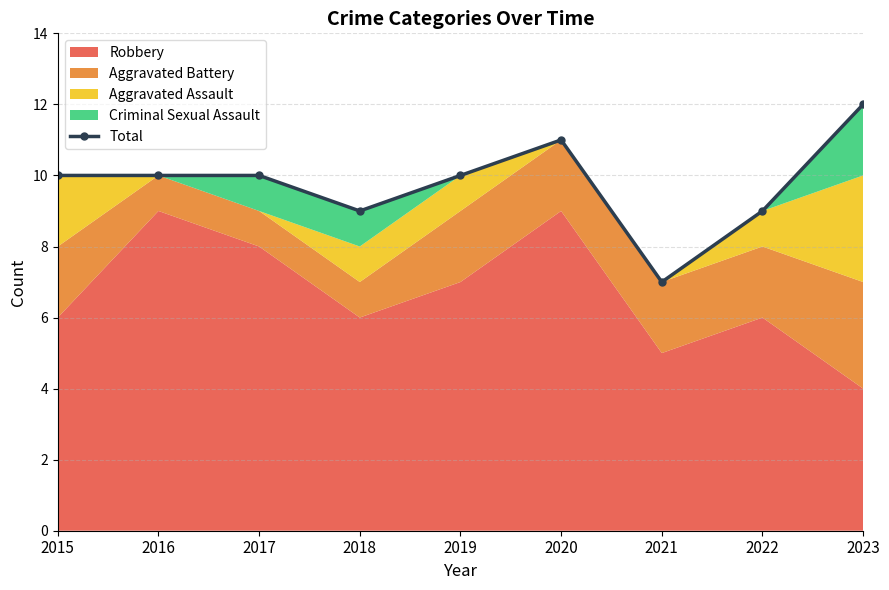

What is the greatest value displayed?

12